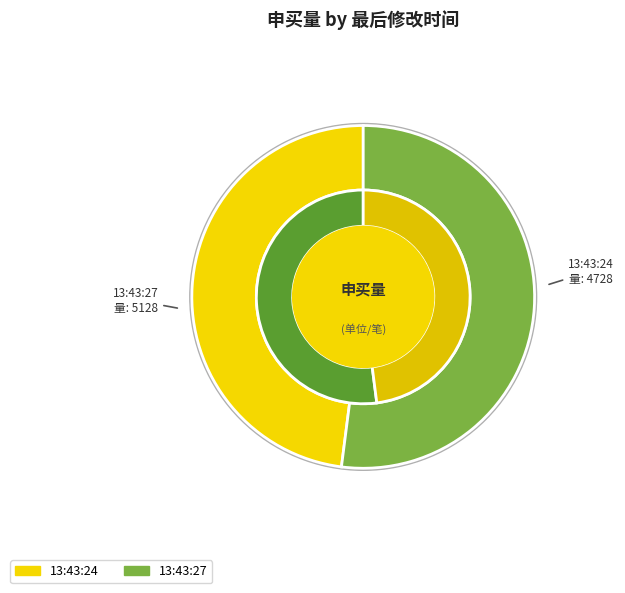

What percentage is the 13:43:24 slice, to the nearest percent?

48%